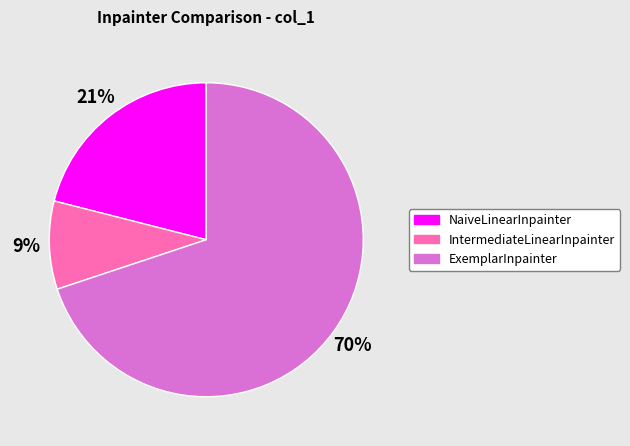

Do NaiveLinearInpainter and ExemplarInpainter together represent more than half of the pie?

Yes